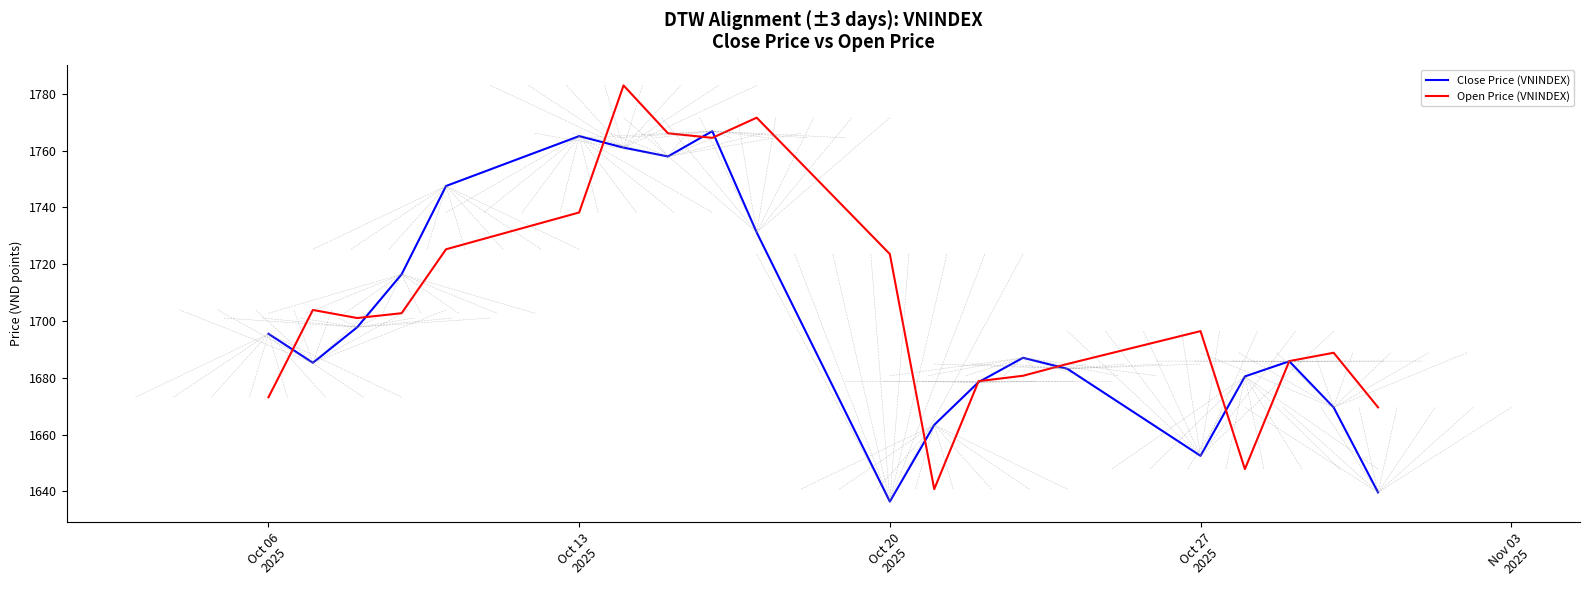

What is the difference between the maximum and second lowest values in the Close Price (VNINDEX) series?

127.2